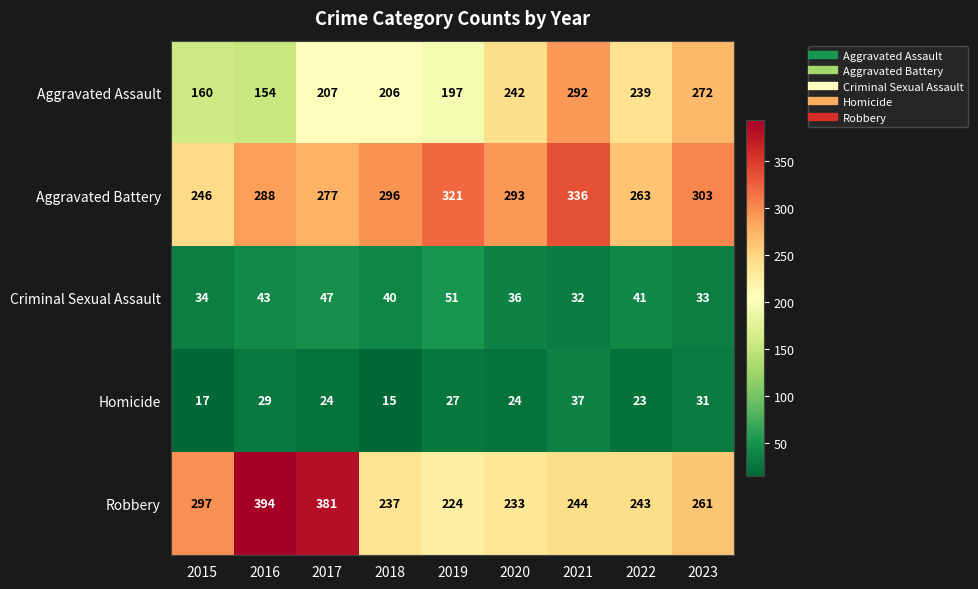

Rank the series at 2018 from highest to lowest value.

Aggravated Battery, Robbery, Aggravated Assault, Criminal Sexual Assault, Homicide